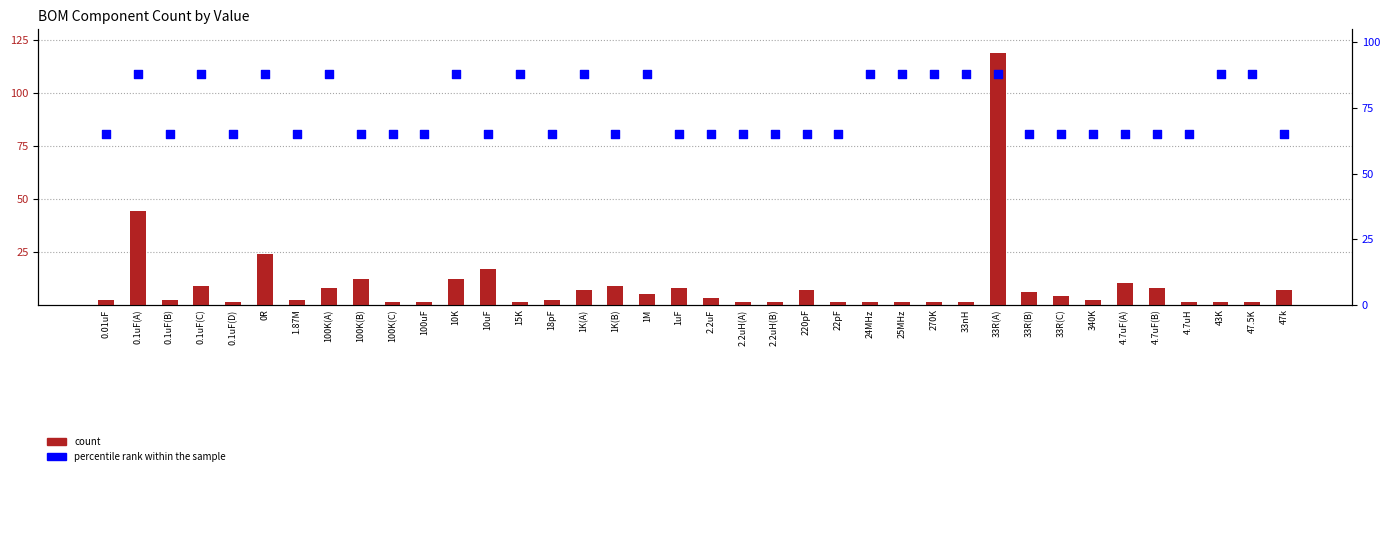

Which series has the widest spread of Y values?

count